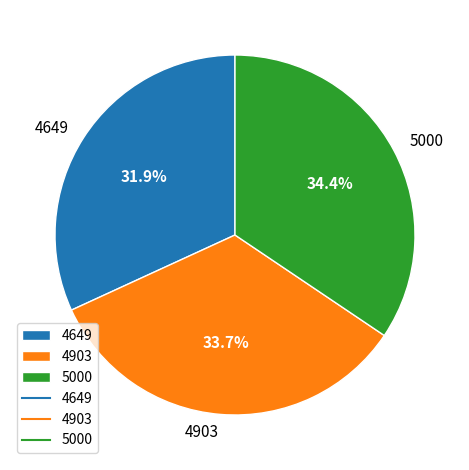

True or false: 4649 accounts for 21% of the total.

False